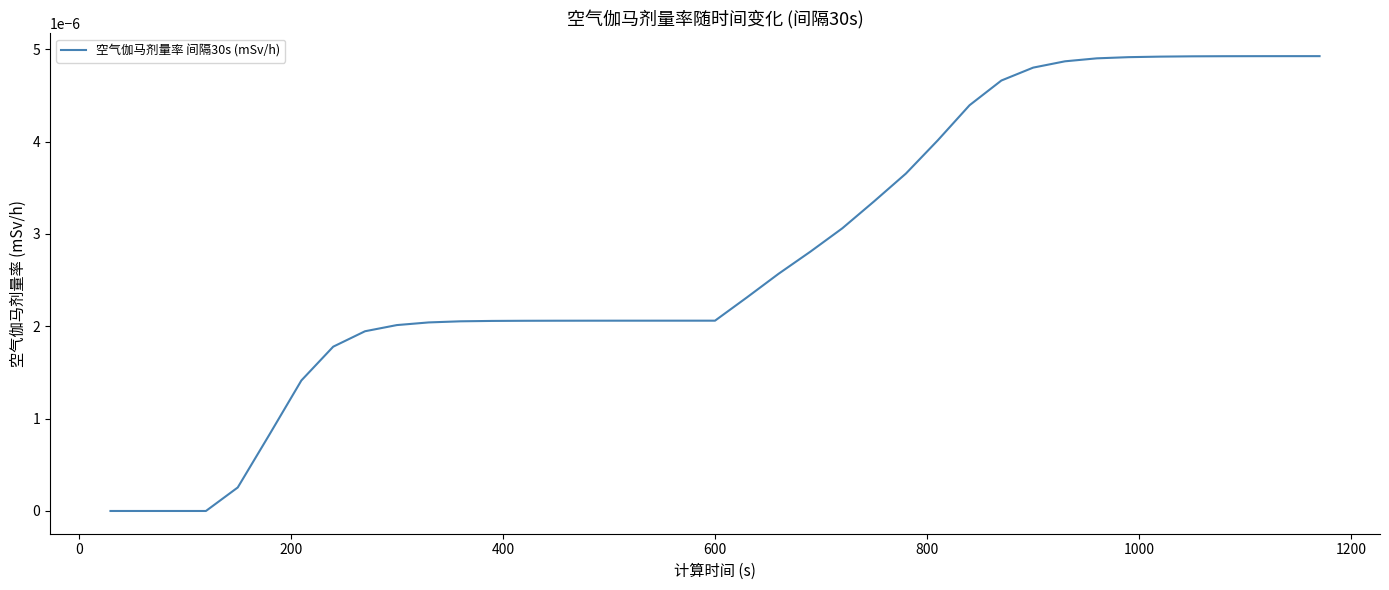

True or false: there are more than 0 points higher than both neighbors.

False